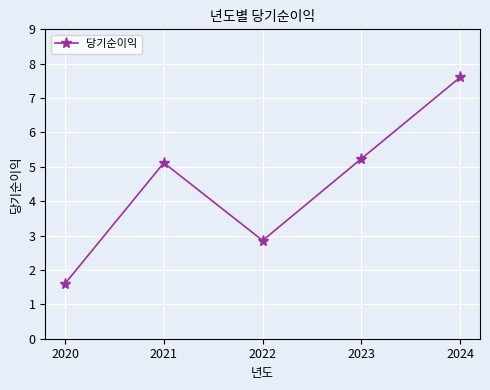

What is the ratio of the value at 2024 to the value at 2023?

1.5